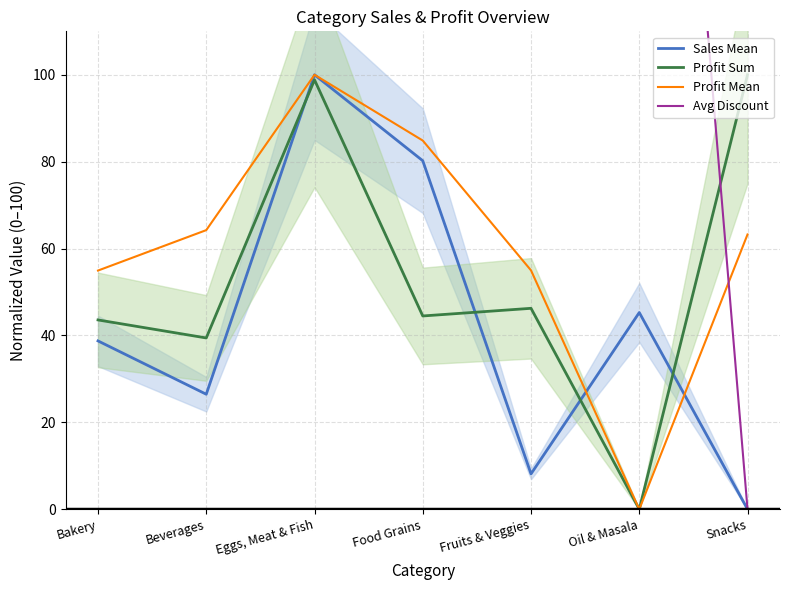

How many positive values does the Avg Discount series have?

6